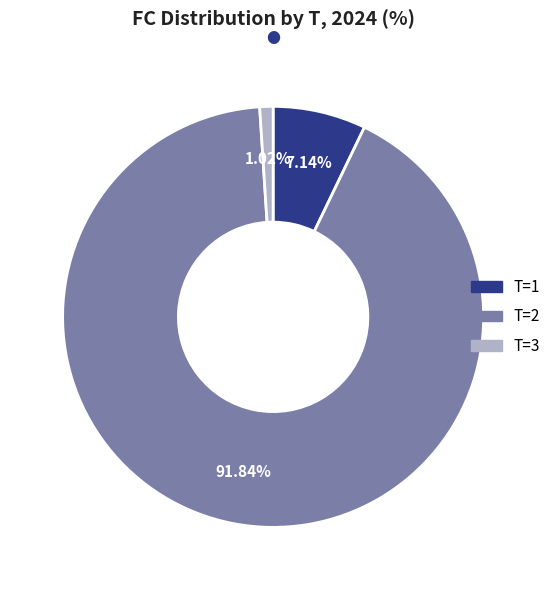

How many slices are in this pie chart?

3